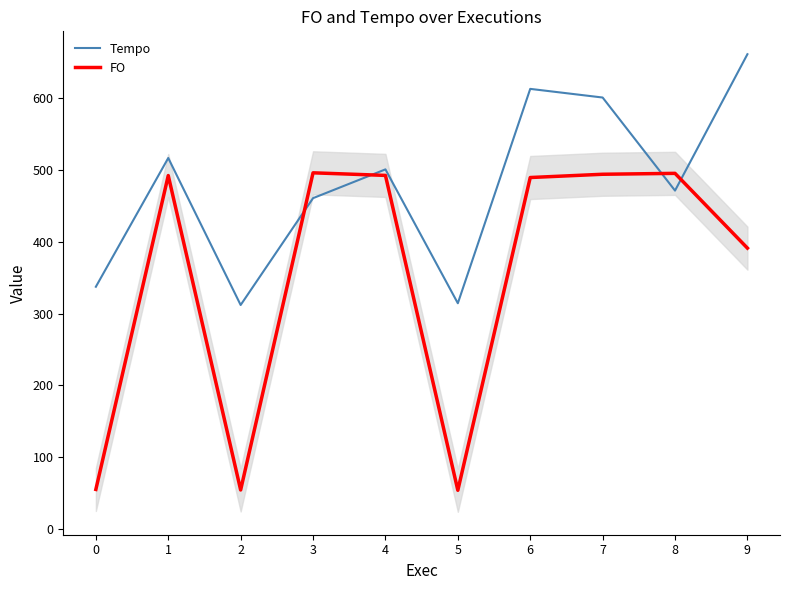

Where do FO and Tempo first cross each other?

2 and 3